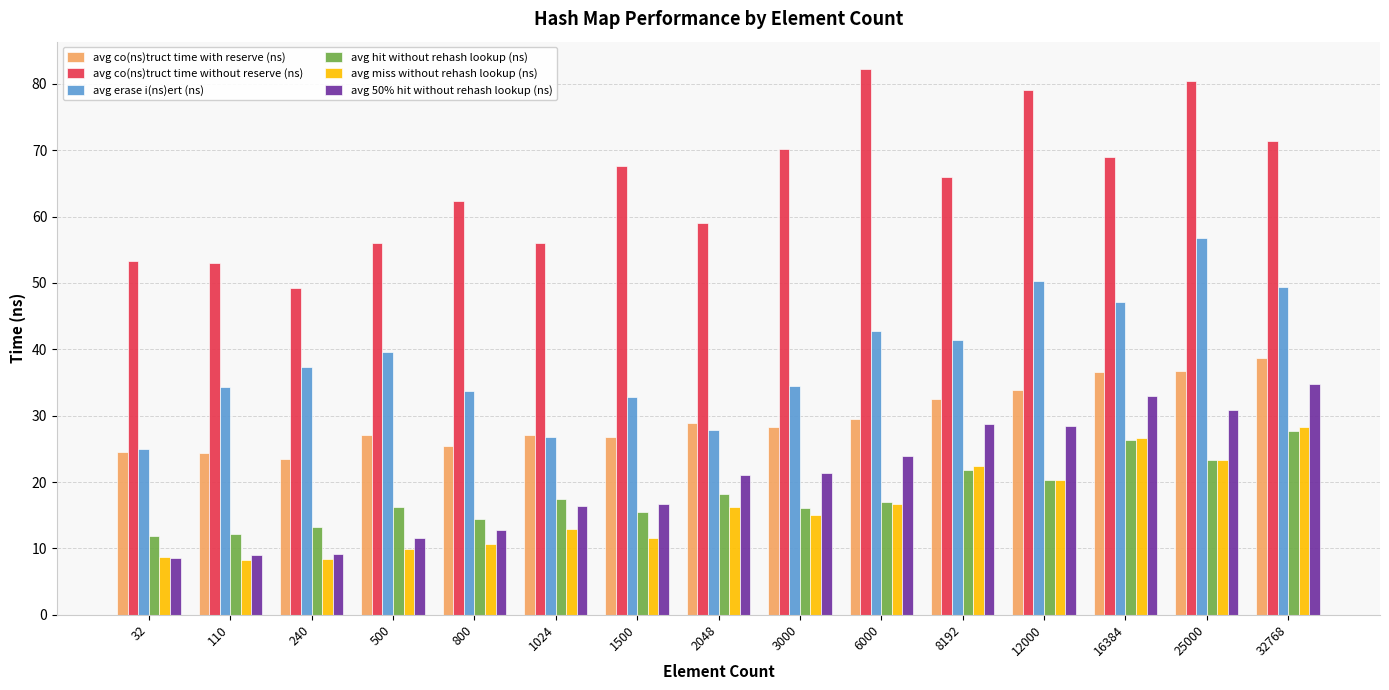

What are all the series names shown in the legend?

avg co(ns)truct time with reserve (ns), avg co(ns)truct time without reserve (ns), avg erase i(ns)ert (ns), avg hit without rehash lookup (ns), avg miss without rehash lookup (ns), avg 50% hit without rehash lookup (ns)